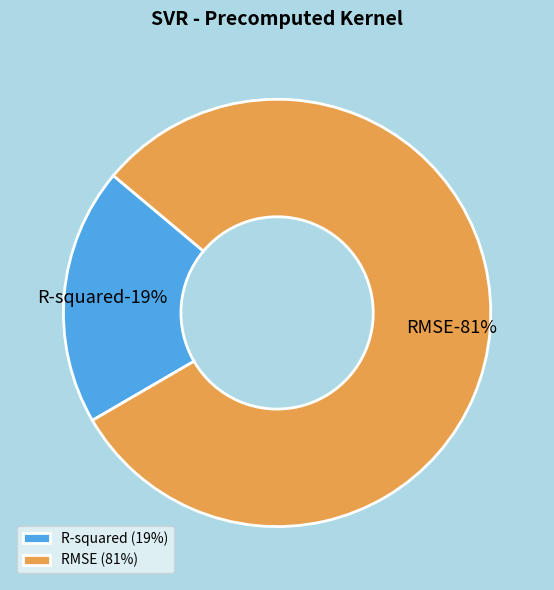

Count the number of slices in the pie.

2